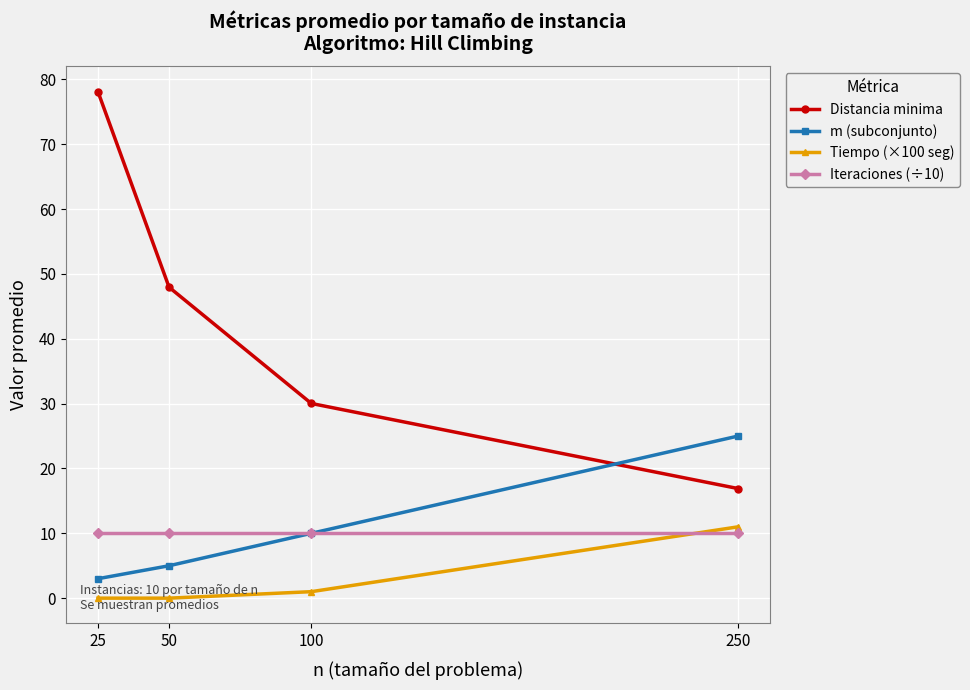

Which series changed the most between 50 and 250?

Distancia minima